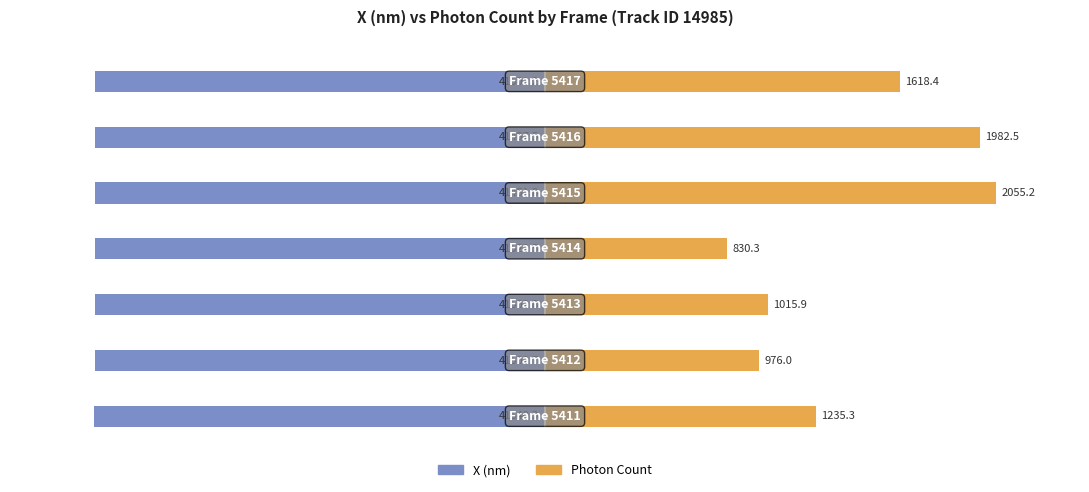

Are the bars horizontal?

Yes